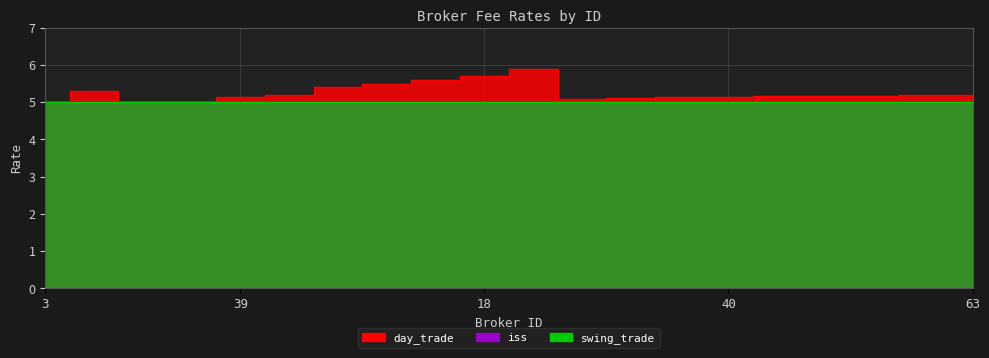

What is the value of the swing_trade point at the 16th from the left?

5.0